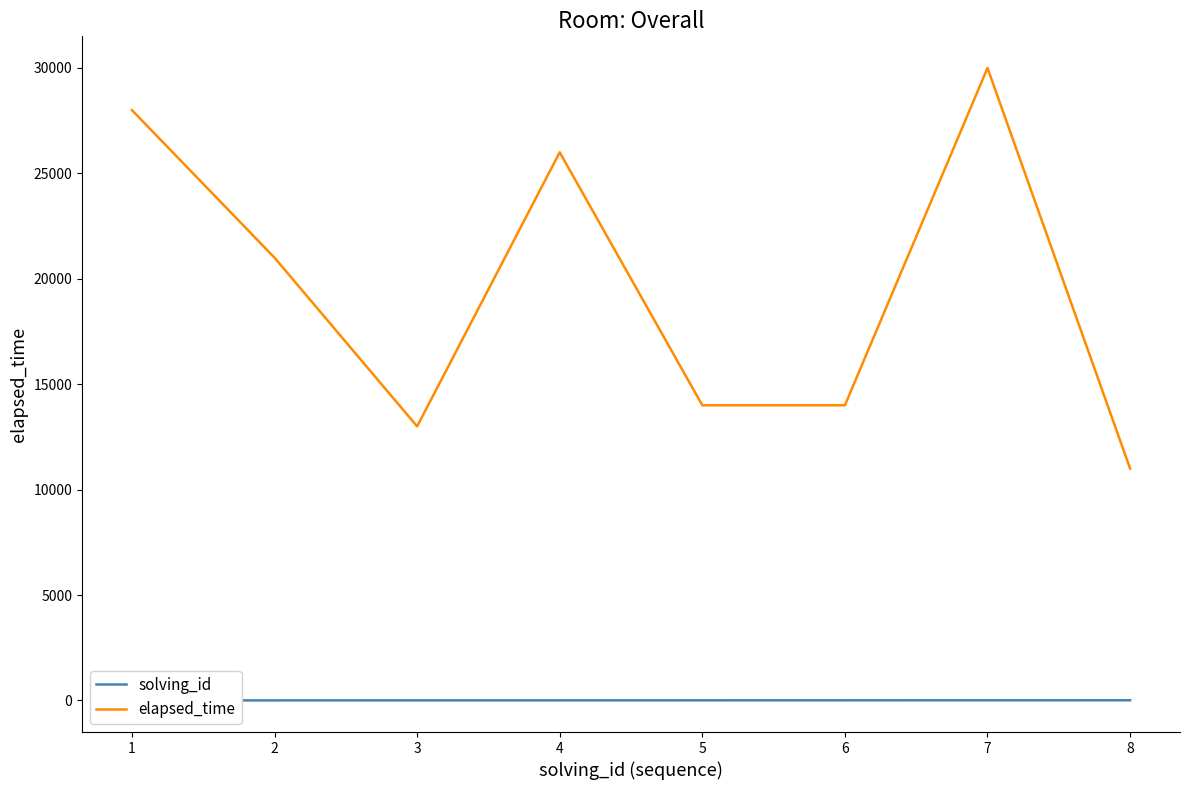

What is the minimum value for elapsed_time?

11000